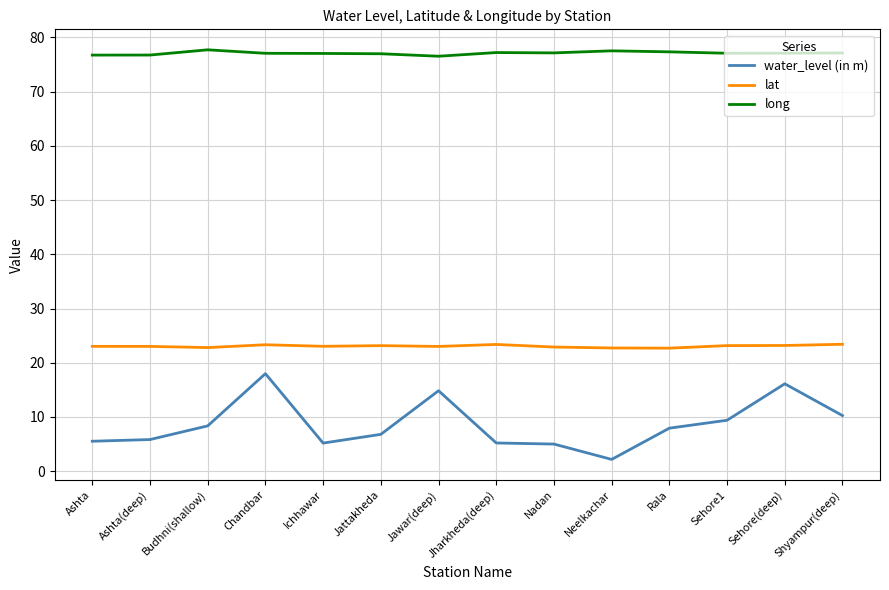

True or false: lat and long intersect in this chart.

False